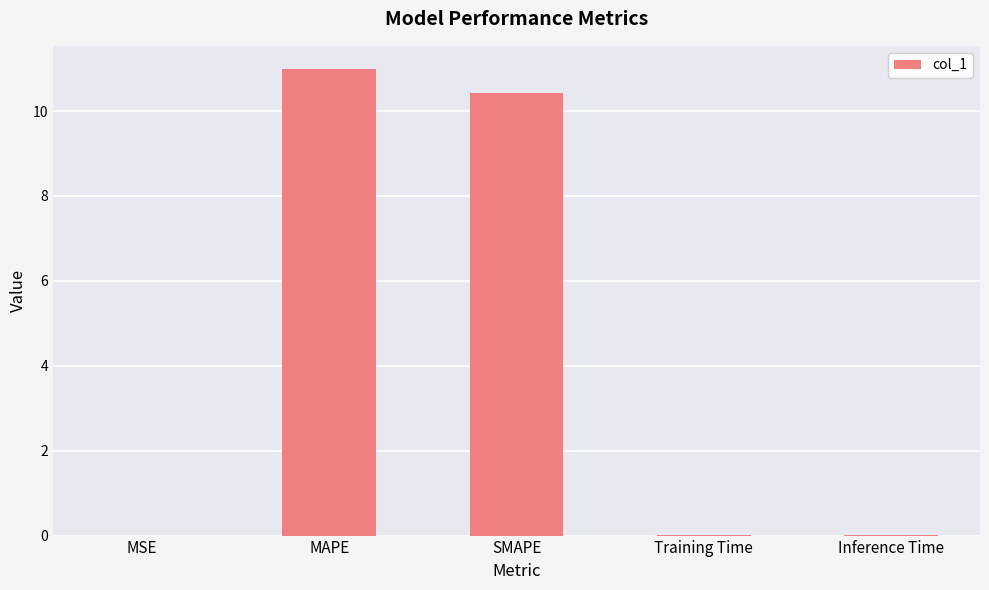

How many distinct data groups are displayed?

1